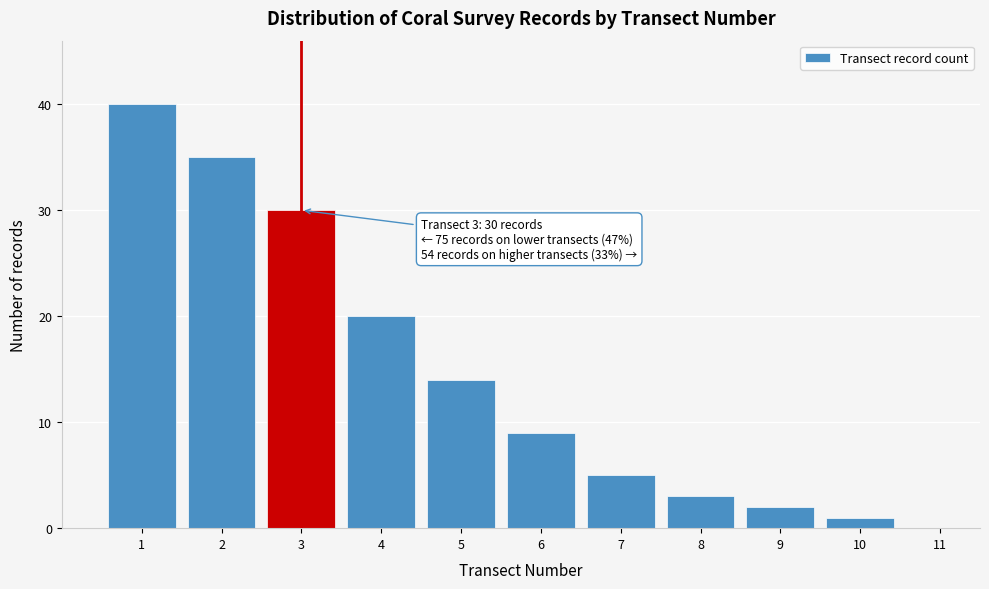

Over which range of the x-axis is the bar tallest?

0.5 to 1.5